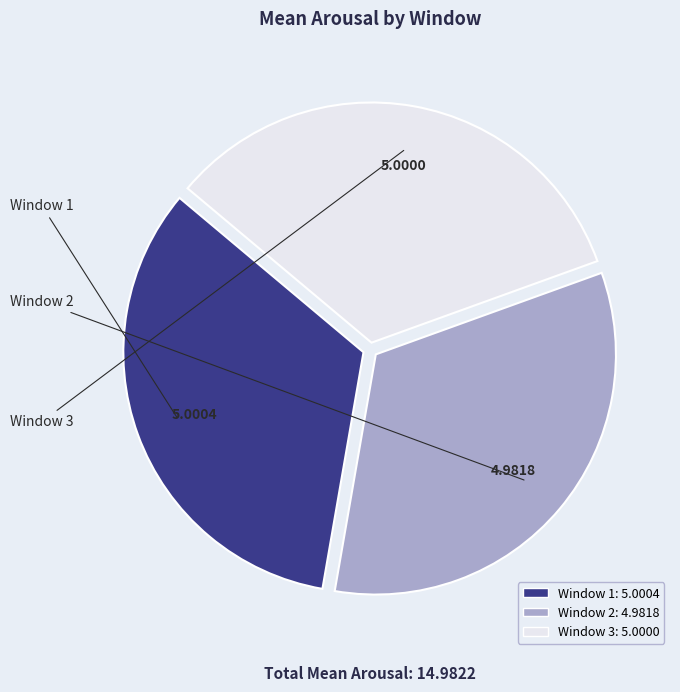

Combined, do Window 3 and Window 2 account for over 50%?

Yes